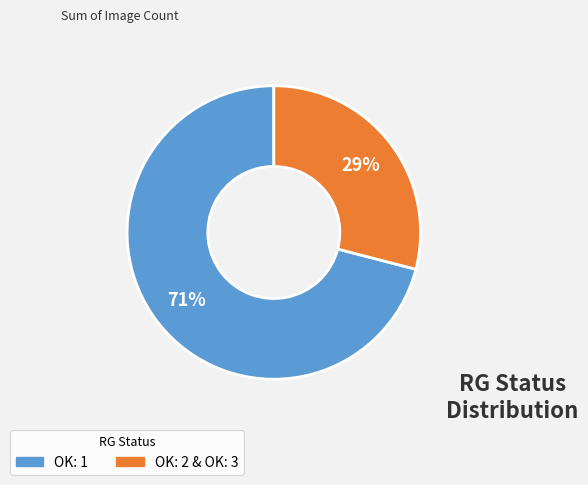

Is there a majority slice in this chart?

Yes